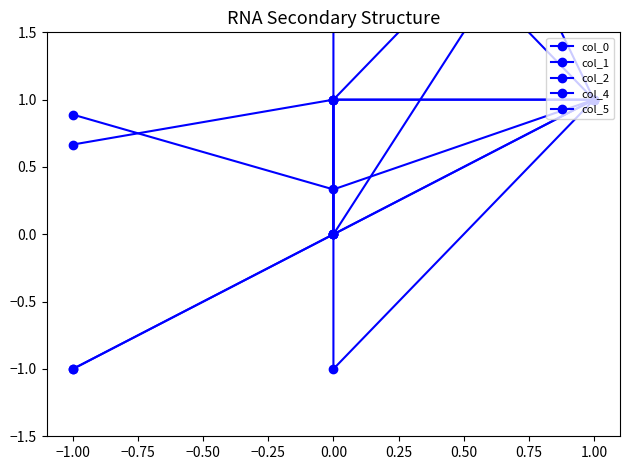

Between −1.00 and −1.25, which is larger?

−1.25